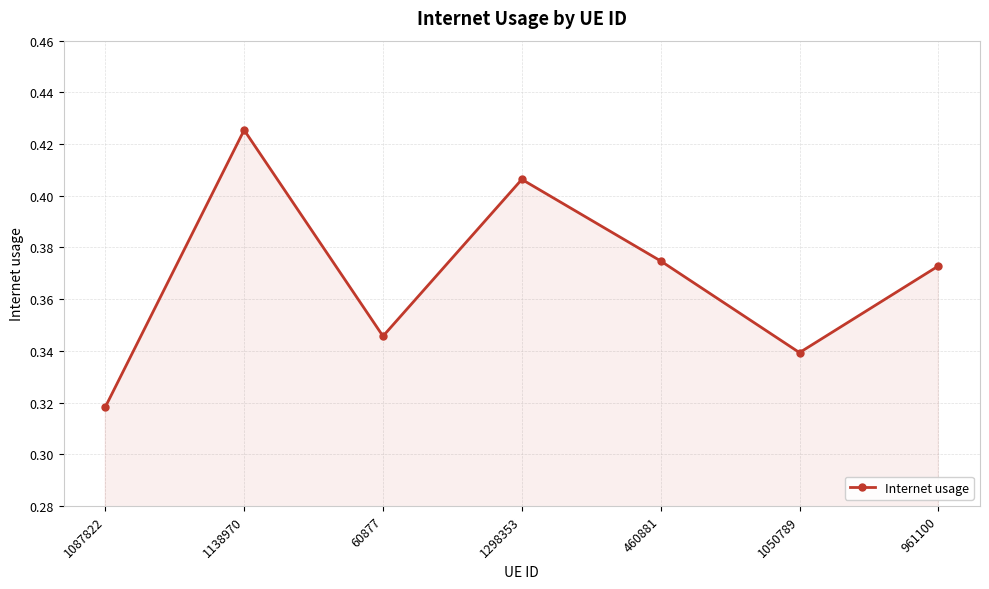

What is the difference between the maximum and second lowest values?

0.1